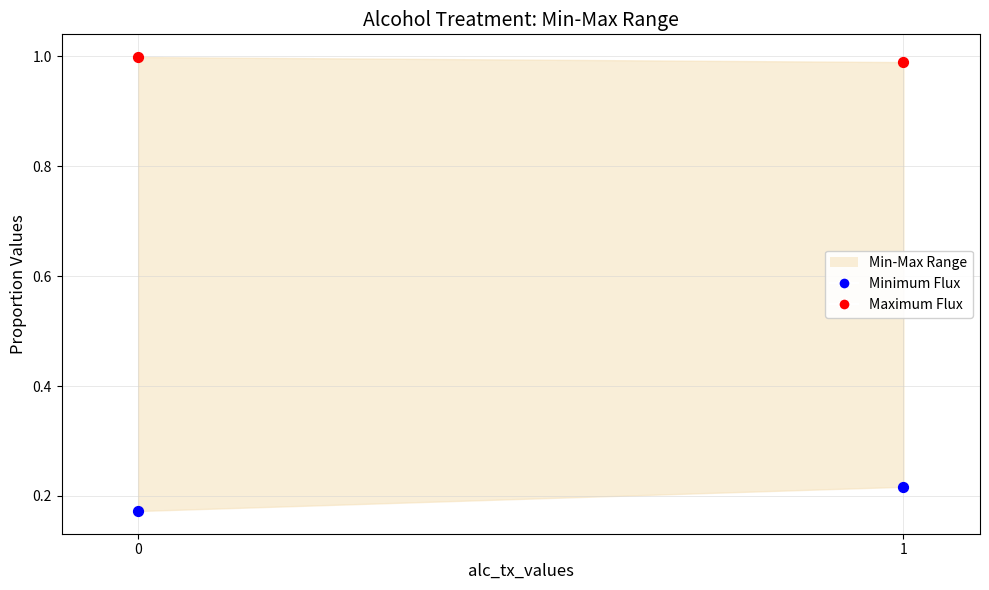

Which series contains the lowest Y value?

Minimum Flux